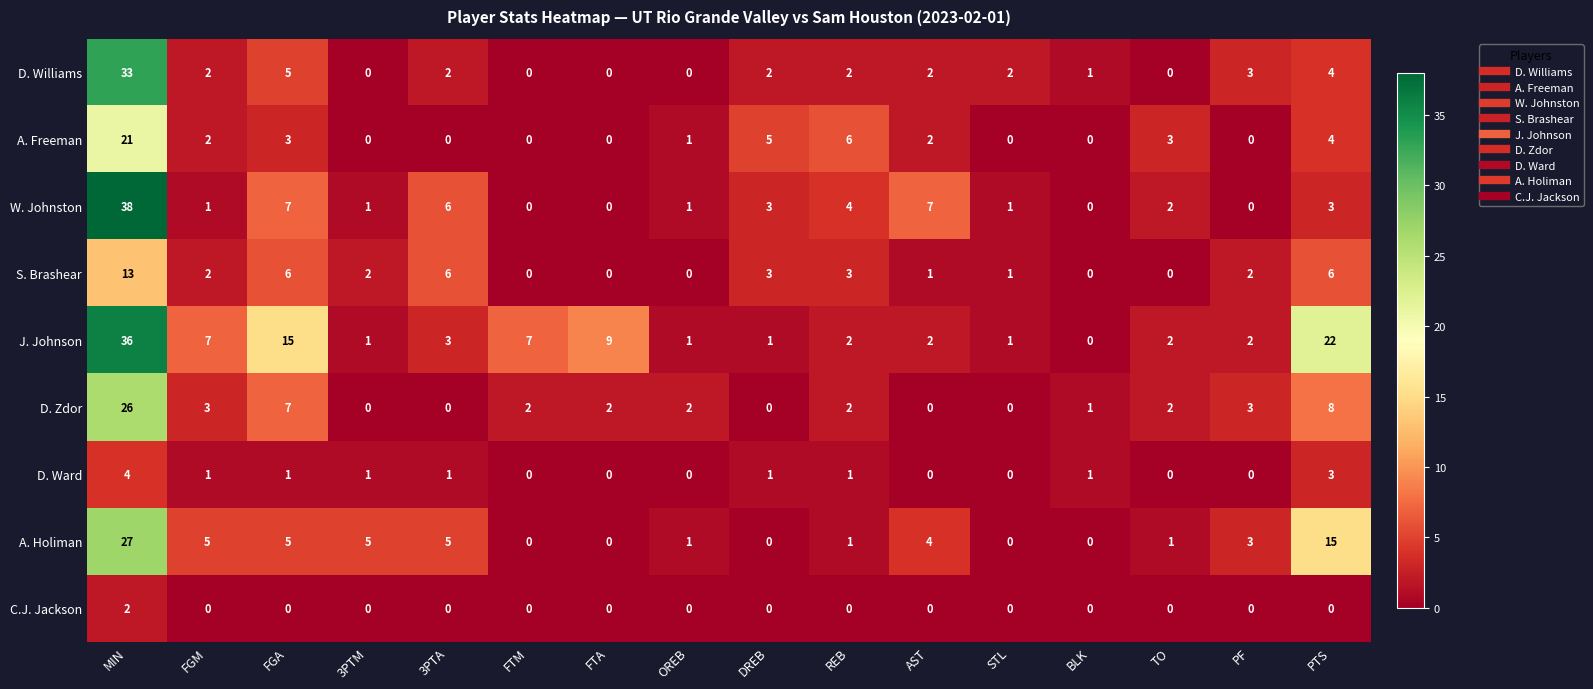

How many series are shown in this chart?

9